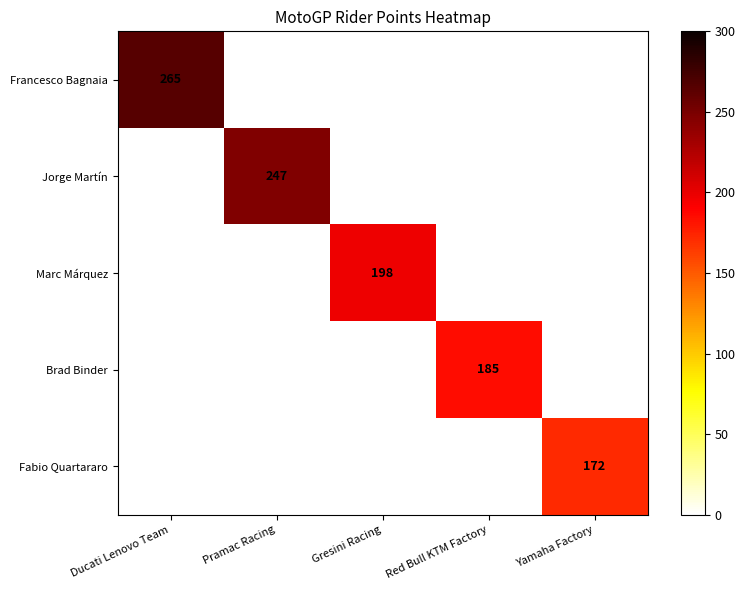

The value of Francesco Bagnaia at Ducati Lenovo Team is 265. True or false?

True